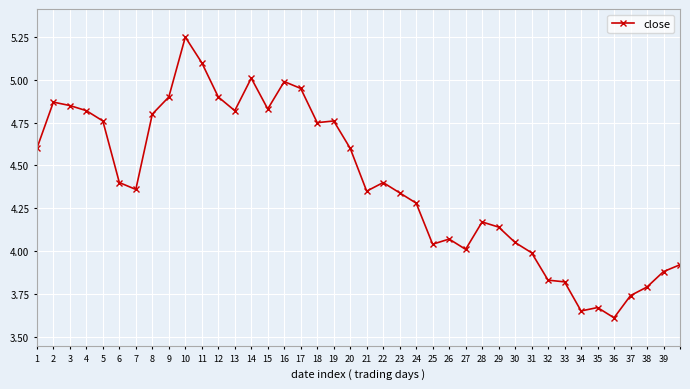

True or false: the data has more than 1 interior local peaks.

True